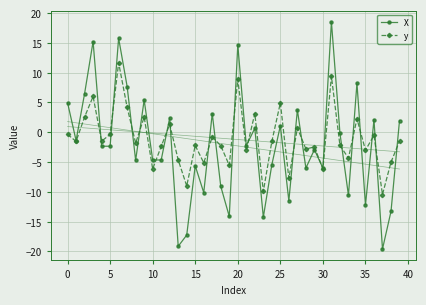

What value does the X series have at 17?

3.1